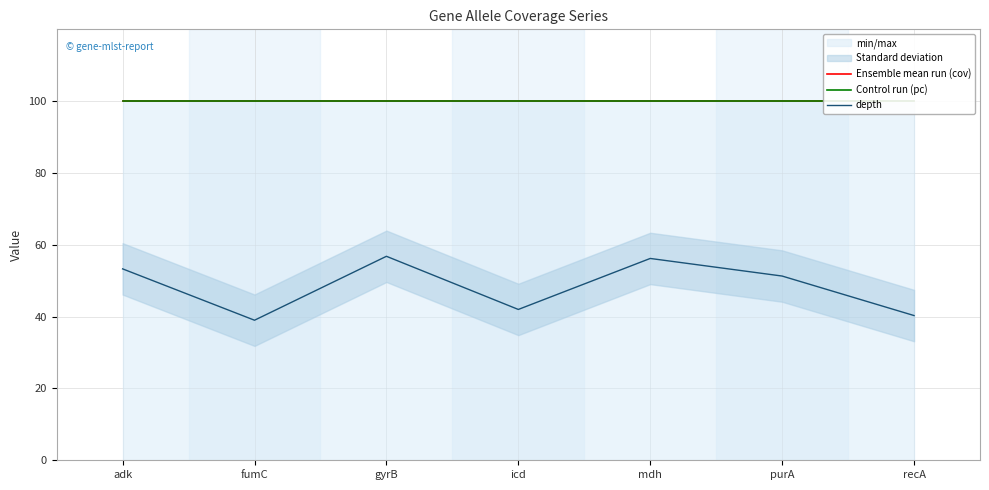

Which series has the largest total across all categories?

Ensemble mean run (cov)